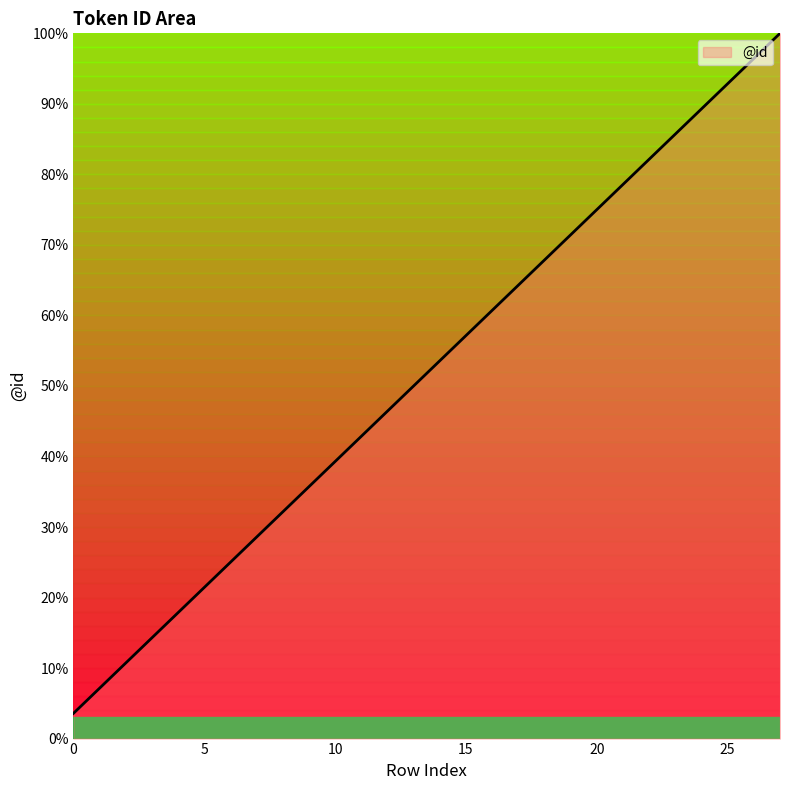

Count the number of data series in this chart.

1